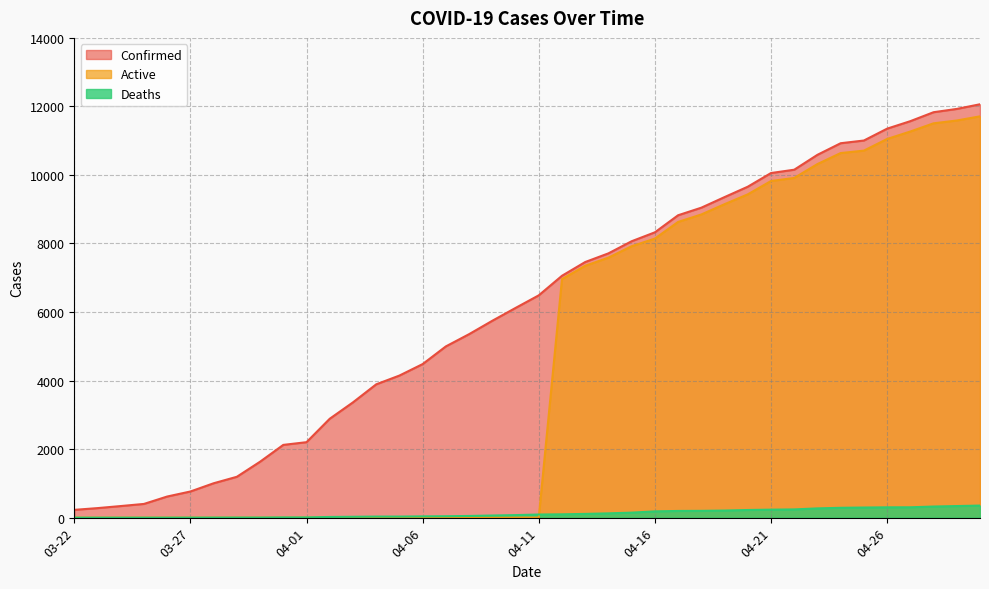

What is the sum of all Confirmed values?

245214